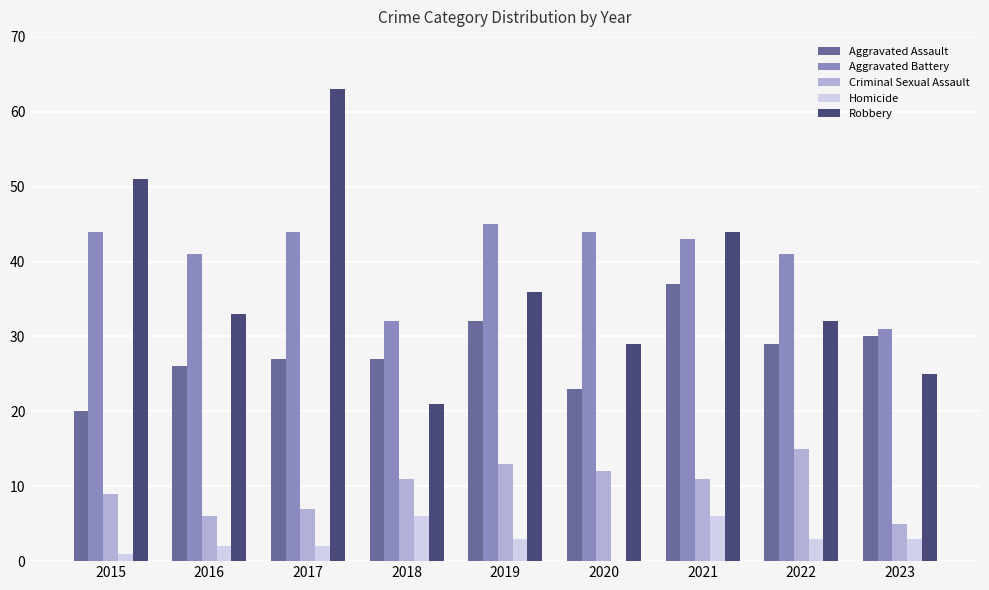

Which label corresponds to the largest value in the chart?

2017